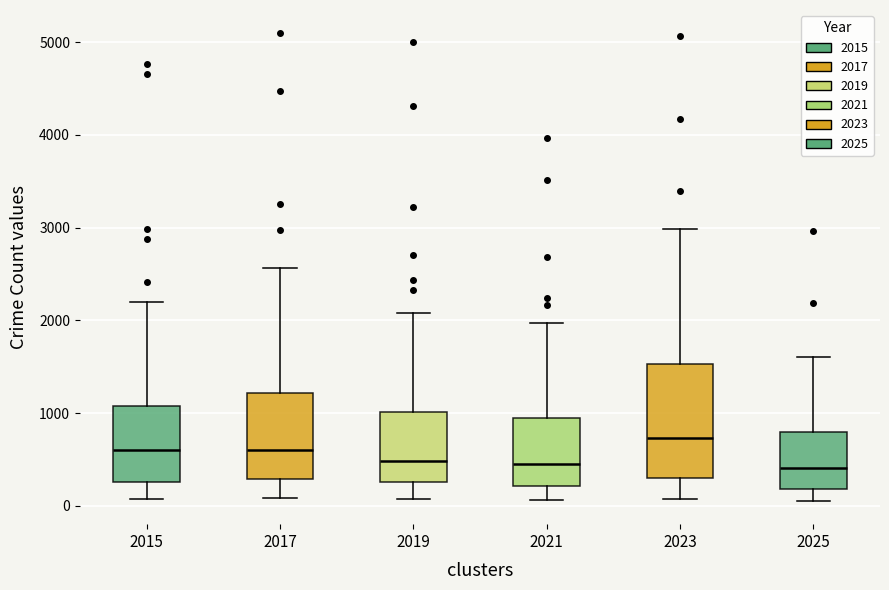

Reading left to right, read every box against the y-axis: the position of its median line, the range the box covers, and the ends of its whiskers. The values are not printed on the chart, so give them approximately, as read against the axis.

2015: median 600, box 300 to 1100, whiskers 100 to 2200
2017: median 600, box 300 to 1200, whiskers 100 to 2600
2019: median 500, box 300 to 1000, whiskers 100 to 2100
2021: median 500, box 200 to 900, whiskers 100 to 2000
2023: median 700, box 300 to 1500, whiskers 100 to 3000
2025: median 400, box 200 to 800, whiskers 100 to 1600